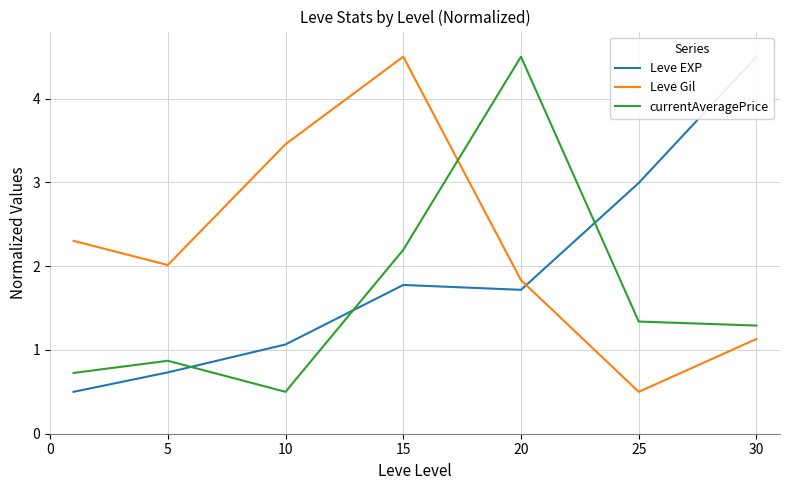

What is the difference between the highest and lowest values at 30?

3.4